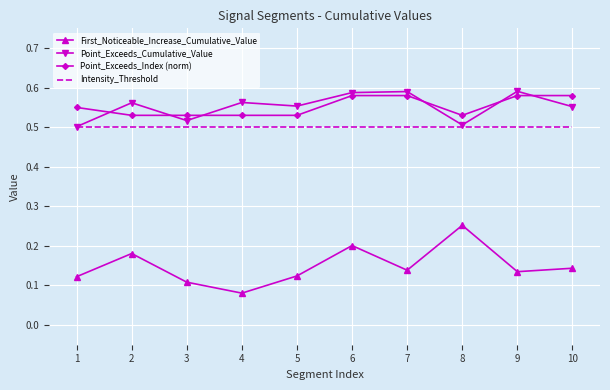

Which series has the widest spread of values?

First_Noticeable_Increase_Cumulative_Value